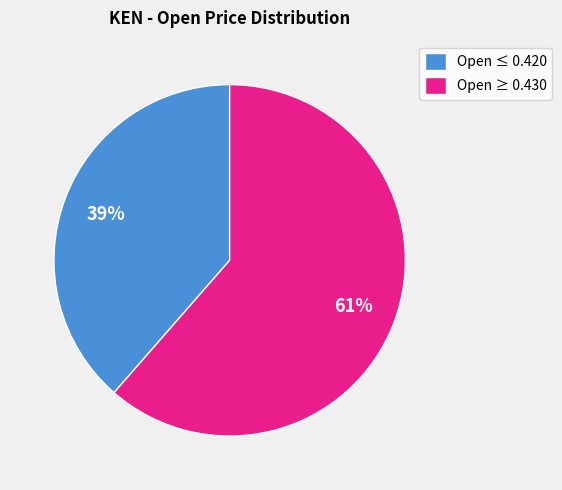

Which category has the smallest portion of the pie?

Open ≤ 0.420